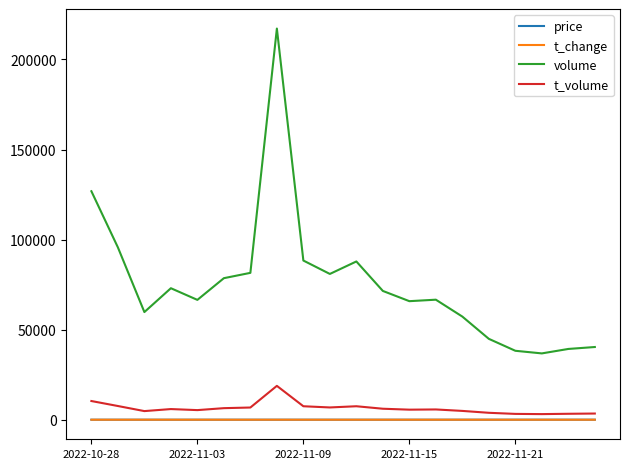

What is the average value of the t_change series?

2.0